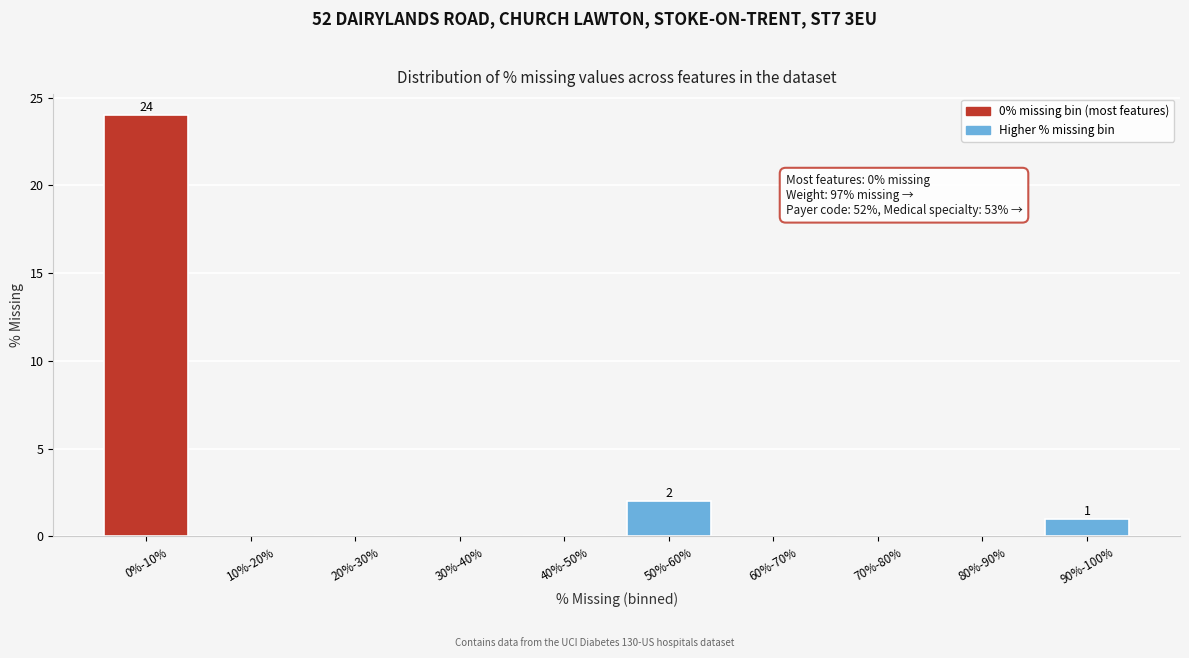

Reading left to right, list all the values displayed in this chart.

0%-10%=24	10%-20%=0	20%-30%=0	30%-40%=0	40%-50%=0	50%-60%=2	60%-70%=0	70%-80%=0	80%-90%=0	90%-100%=1